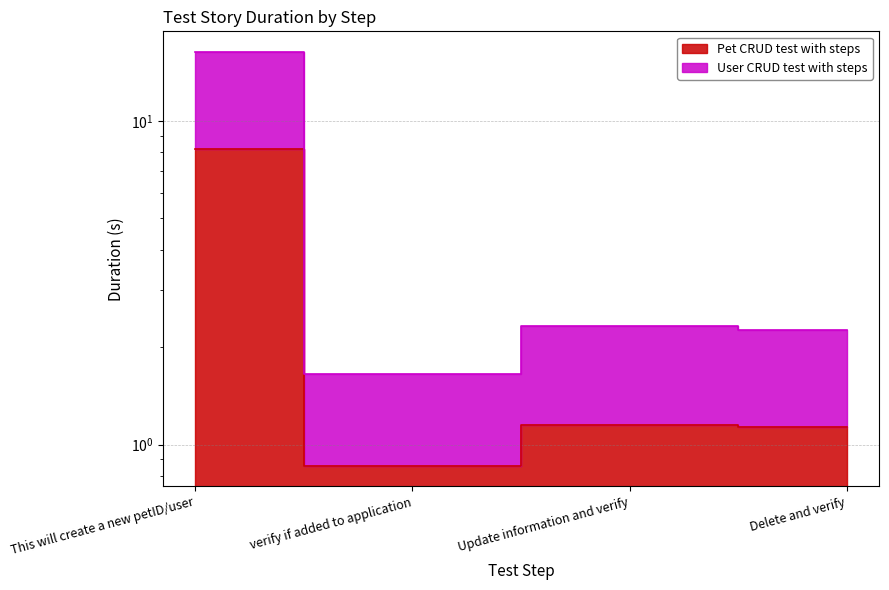

Is it true that User CRUD test with steps equals 2.3 at Delete and verify?

True